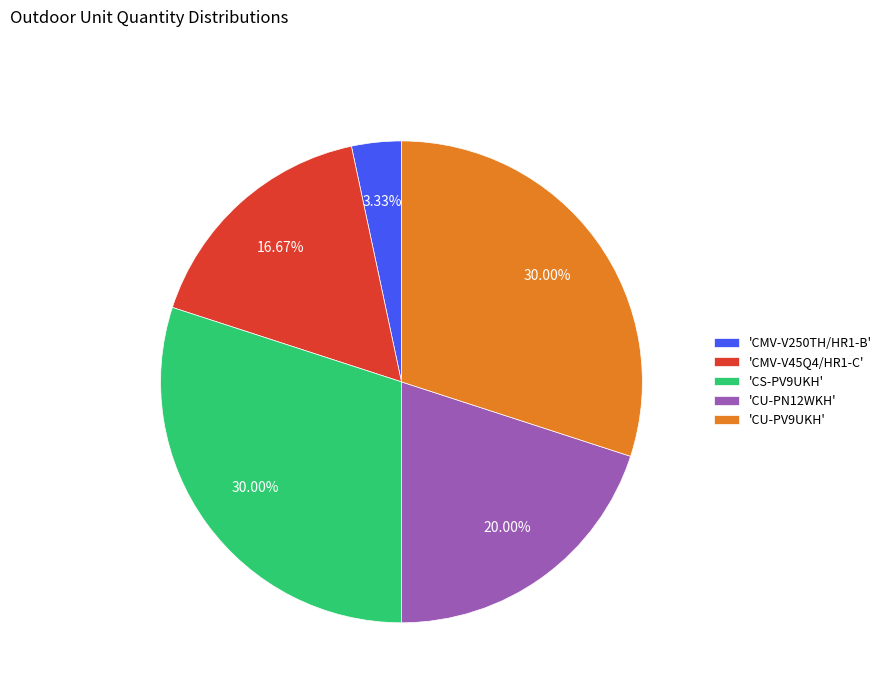

Does any single category account for the majority?

No